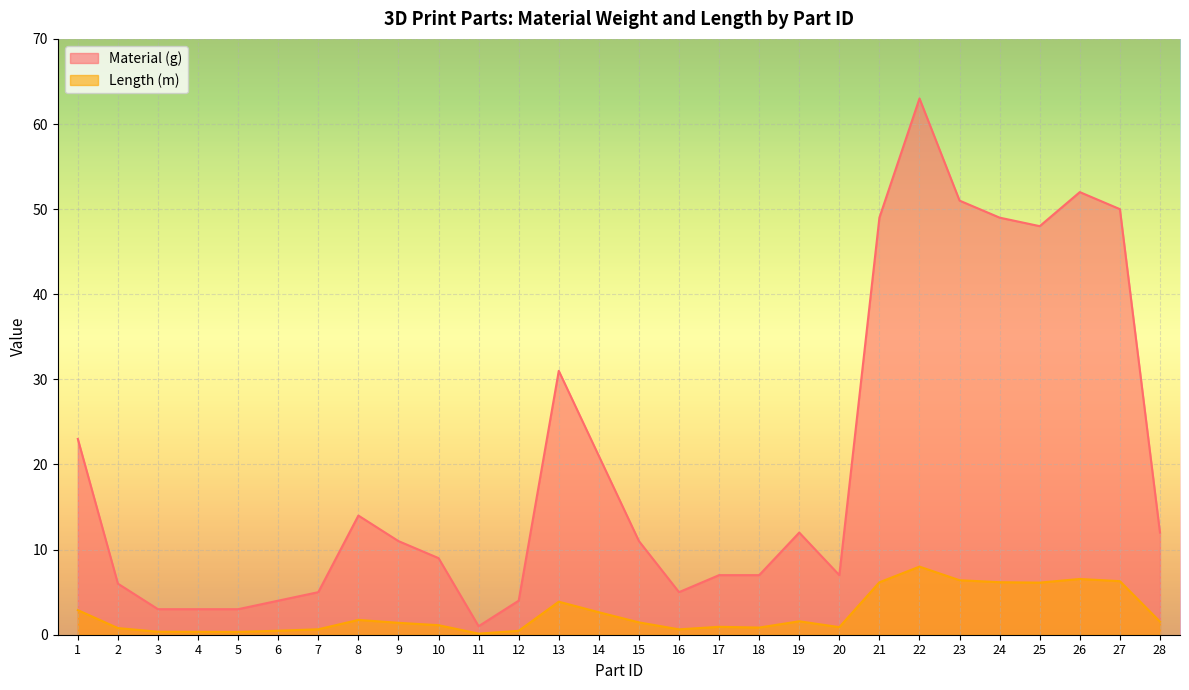

Reading left to right, what are all the values shown in this chart?

Material (g): 1=23.0	2=6.0	3=3.0	4=3.0	5=3.0	6=4.0	7=5.0	8=14.0	9=11.0	10=9.0	11=1.0	12=4.0	13=31.0	14=21.0	15=11.0	16=5.0	17=7.0	18=7.0	19=12.0	20=7.0	21=49.0	22=63.0	23=51.0	24=49.0	25=48.0	26=52.0	27=50.0	28=12.0
Length (m): 1=2.9	2=0.8	3=0.3	4=0.3	5=0.3	6=0.5	7=0.6	8=1.7	9=1.4	10=1.1	11=0.1	12=0.5	13=3.9	14=2.6	15=1.4	16=0.6	17=0.9	18=0.8	19=1.6	20=0.9	21=6.2	22=8.0	23=6.4	24=6.2	25=6.1	26=6.5	27=6.3	28=1.5